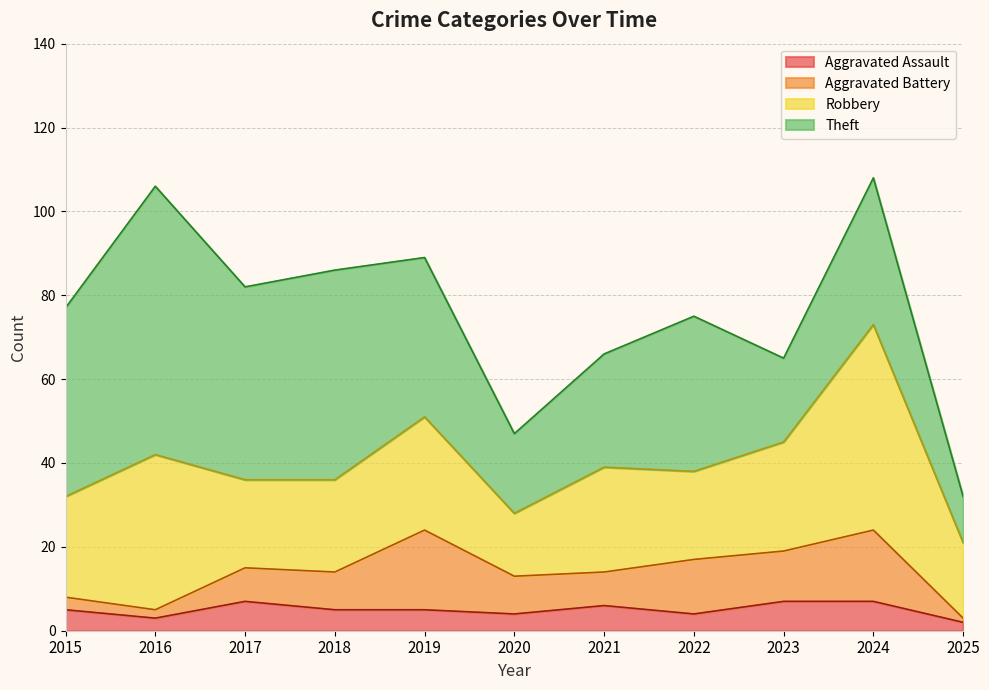

Is the value of Aggravated Assault at 2017 greater than the value of Aggravated Battery at 2016?

Yes